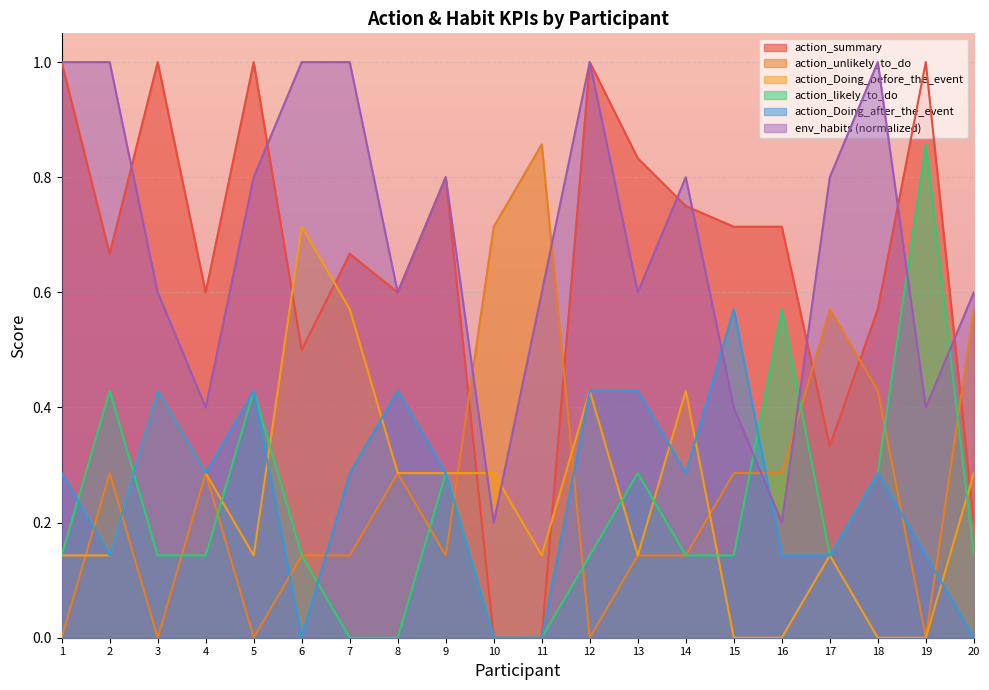

At which label is action_Doing_before_the_event closest to 0?

15